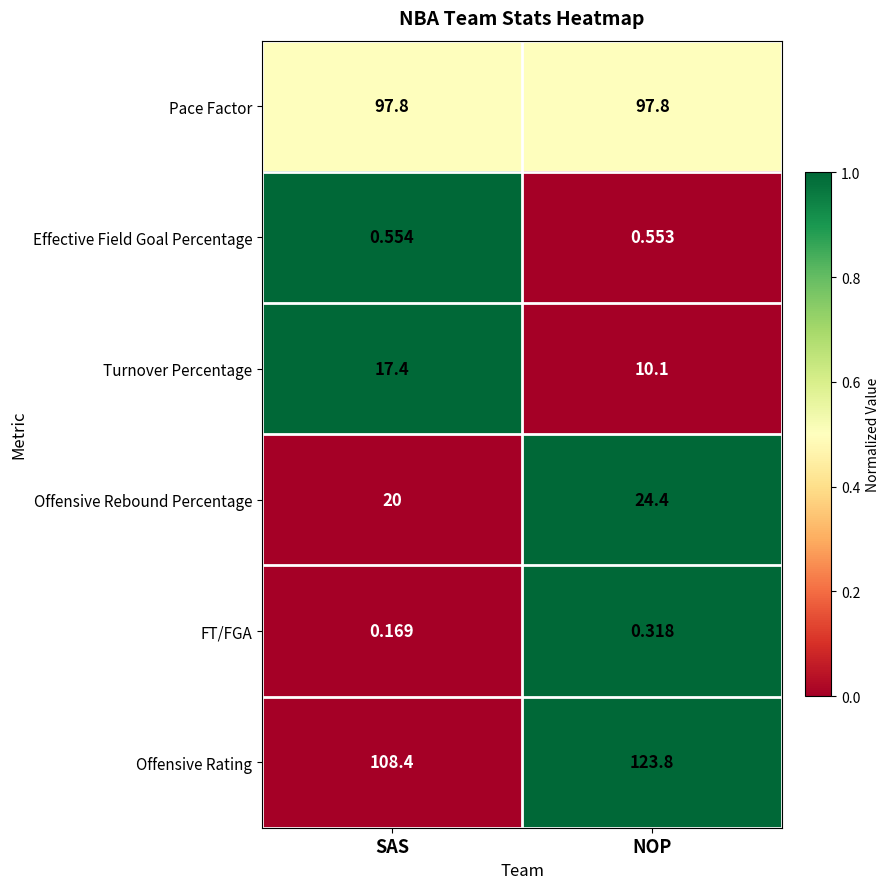

Which series has the largest range (max minus min)?

Offensive Rating